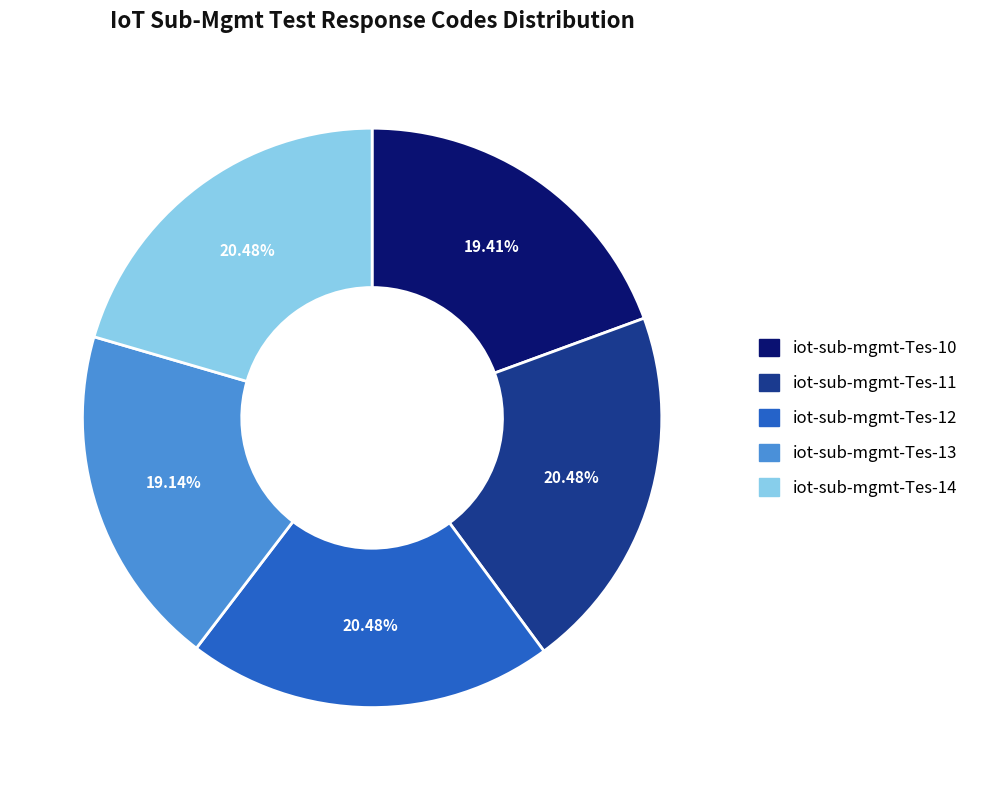

To the nearest percent, what portion does iot-sub-mgmt-Tes-12 represent?

20%